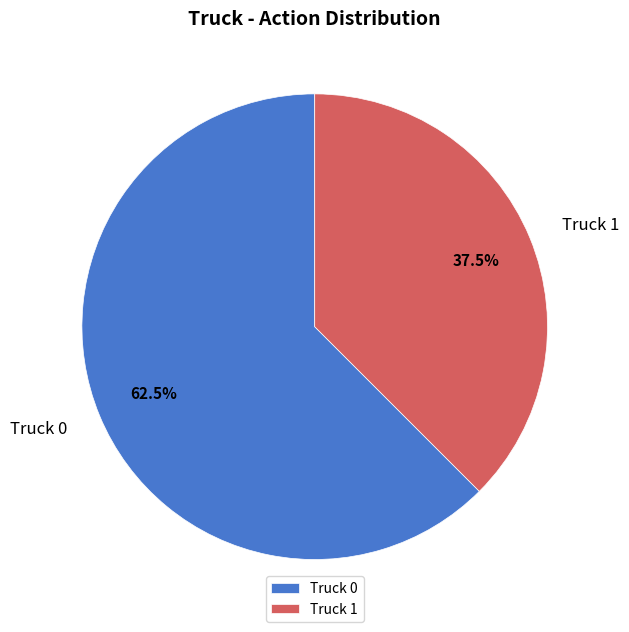

What is the majority slice?

Truck 0